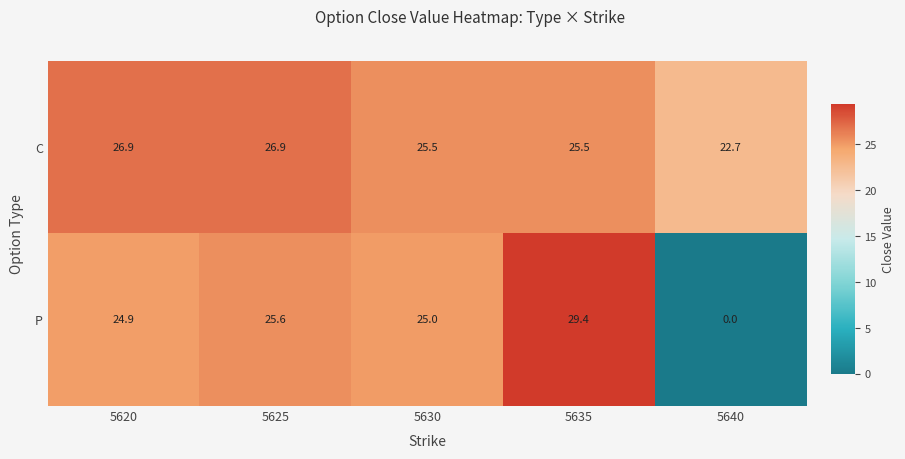

Which category has the lowest value across all series?

5640